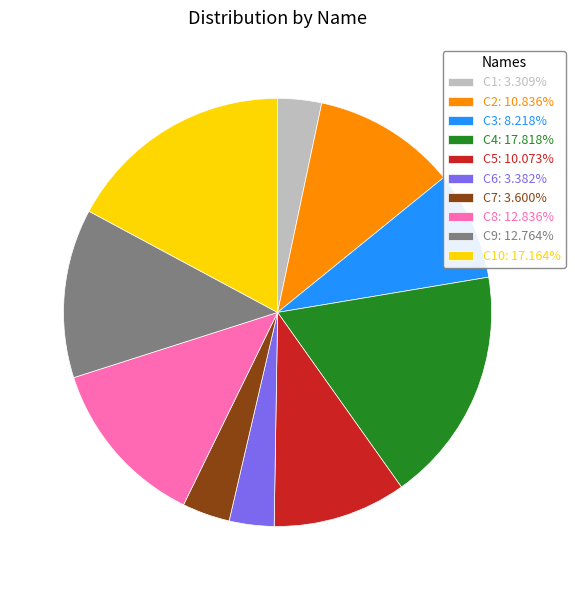

Is the sum of C5: 10.073% and C2: 10.836% greater than half?

No